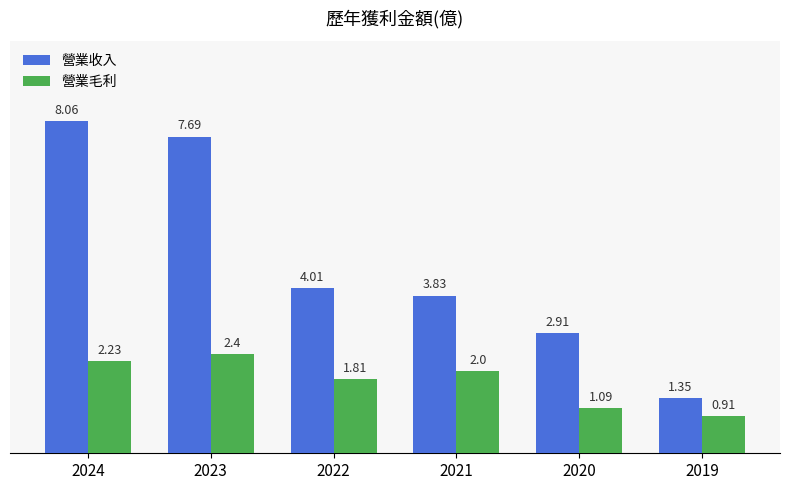

What is the difference between the second highest and second lowest values in the 營業收入 series?

4.8